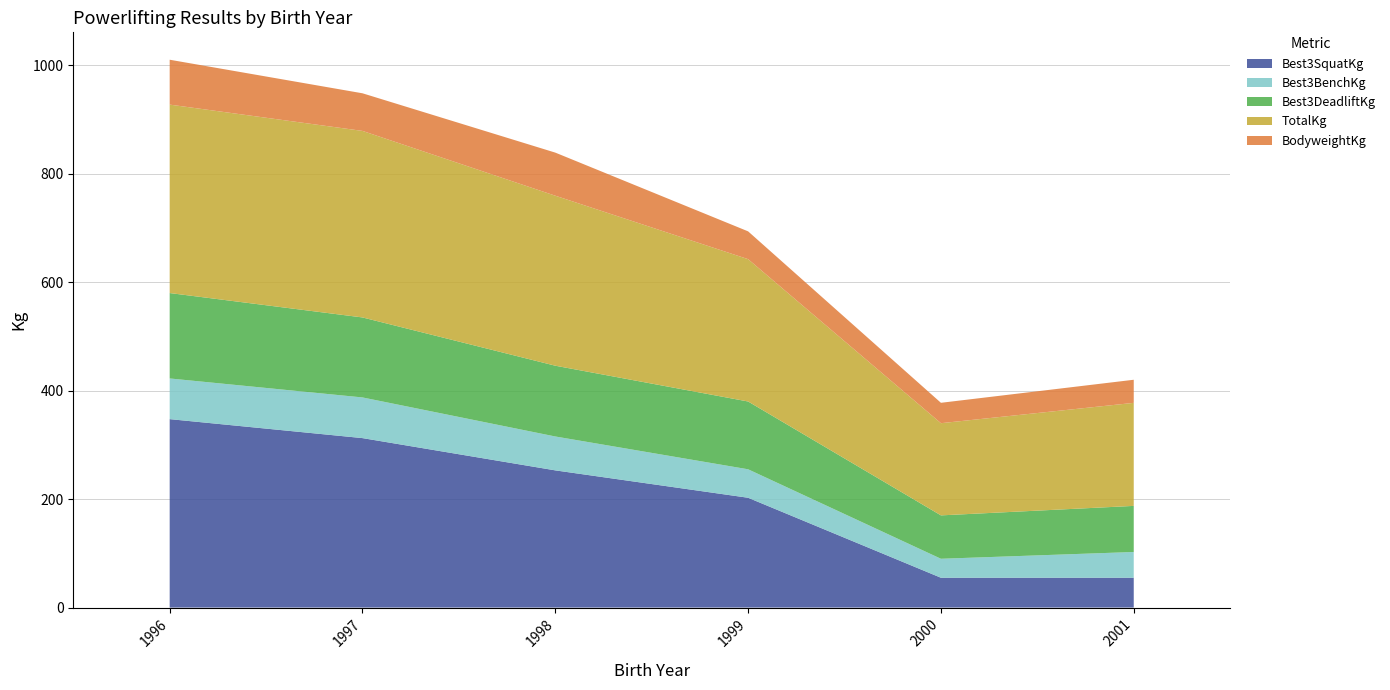

Reading right to left, transcribe all the data shown in this chart.

Best3SquatKg: 2001=55.0	2000=55.0	1999=202.5	1998=253.0	1997=312.5	1996=347.5
Best3BenchKg: 2001=47.5	2000=35.0	1999=52.5	1998=62.5	1997=75.0	1996=75.0
Best3DeadliftKg: 2001=85.0	2000=80.0	1999=125.0	1998=130.5	1997=147.5	1996=157.5
TotalKg: 2001=190.0	2000=170.0	1999=262.5	1998=313.5	1997=344.0	1996=347.5
BodyweightKg: 2001=42.6	2000=37.6	1999=51.2	1998=79.5	1997=69.3	1996=82.8